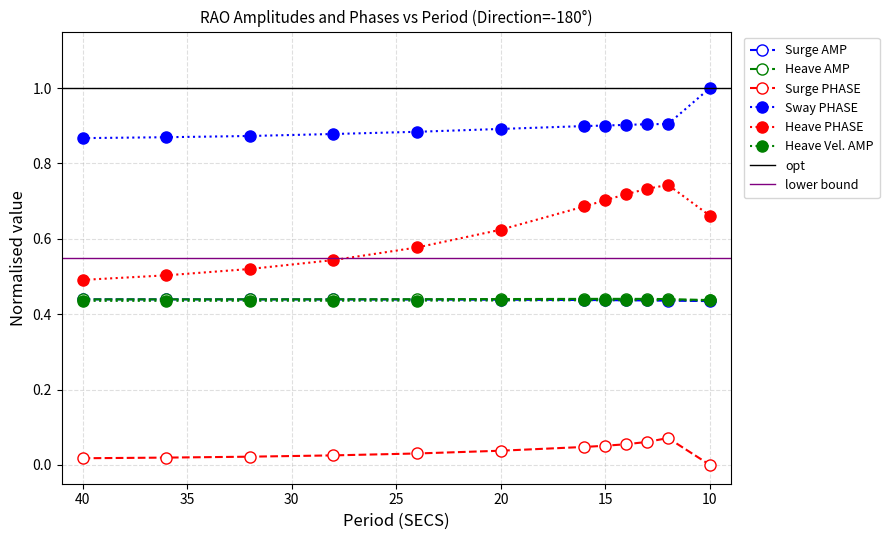

Between 15 and 12, which is larger?

15